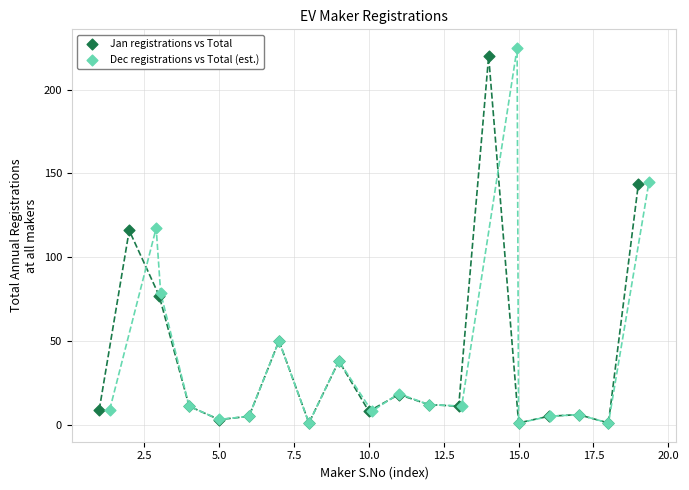

Which series has the largest Y range (max minus min)?

Dec registrations vs Total (est.)